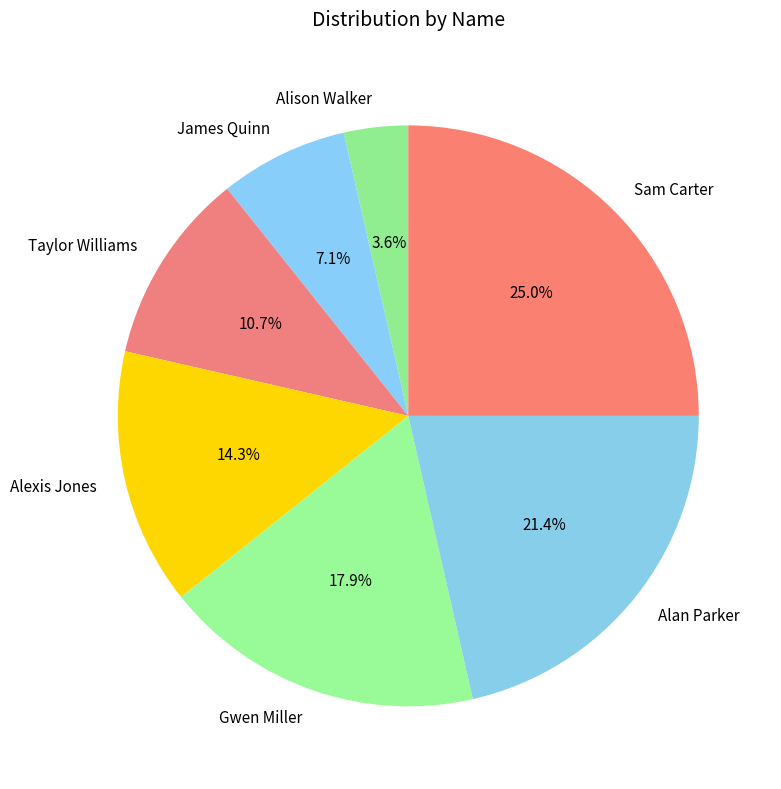

Count the number of slices in the pie.

7